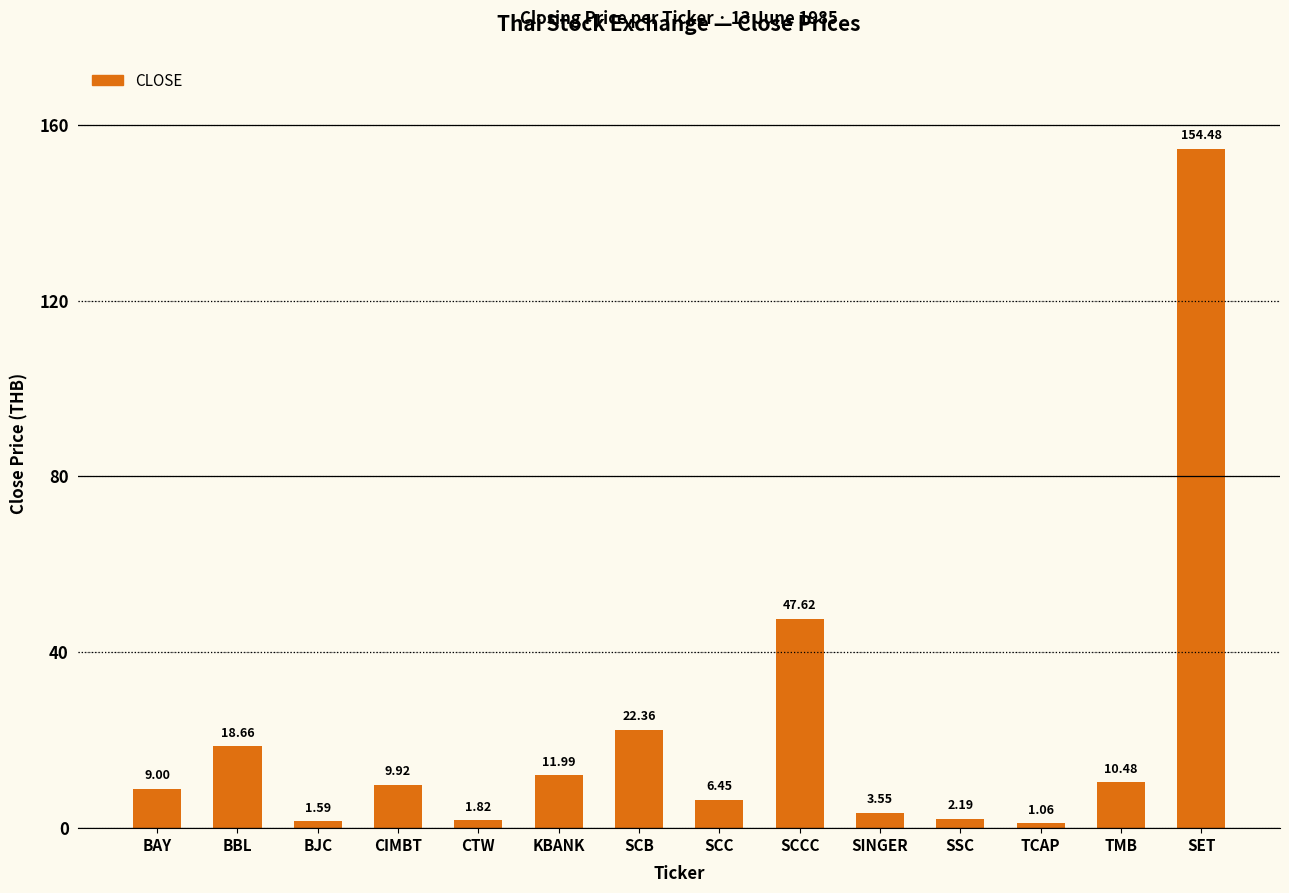

Read the value at BBL.

18.7